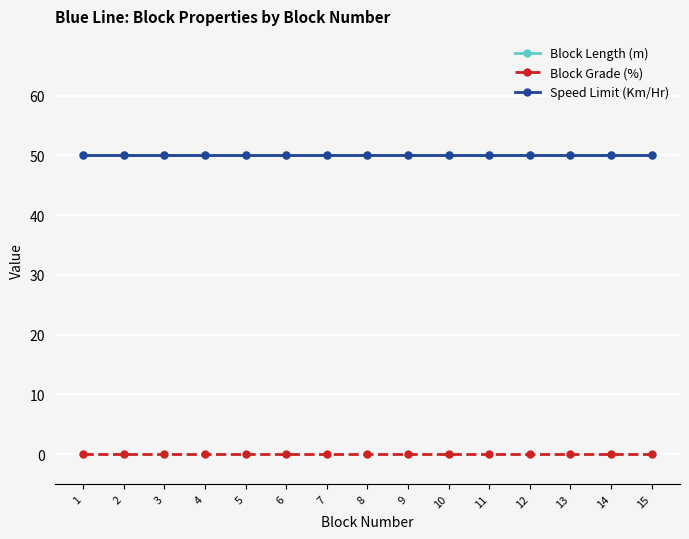

What is the value of the Speed Limit (Km/Hr) point at the 11th from the left?

50